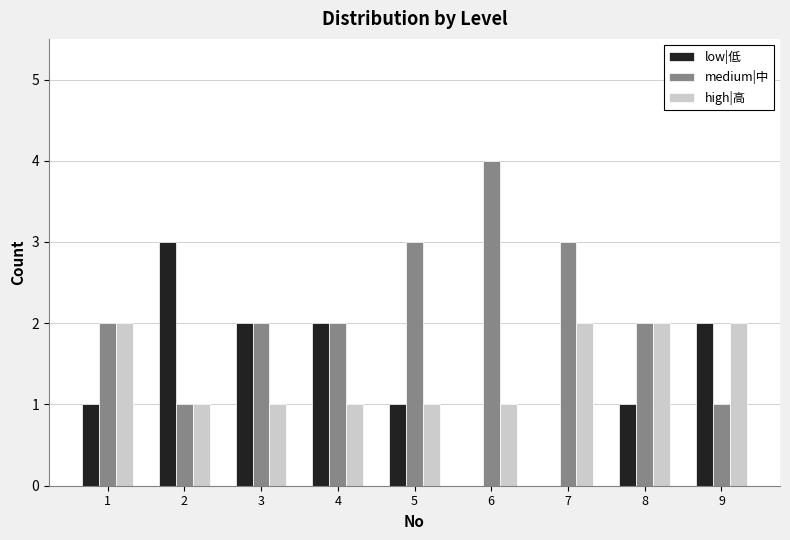

What is the maximum value shown in the chart?

4